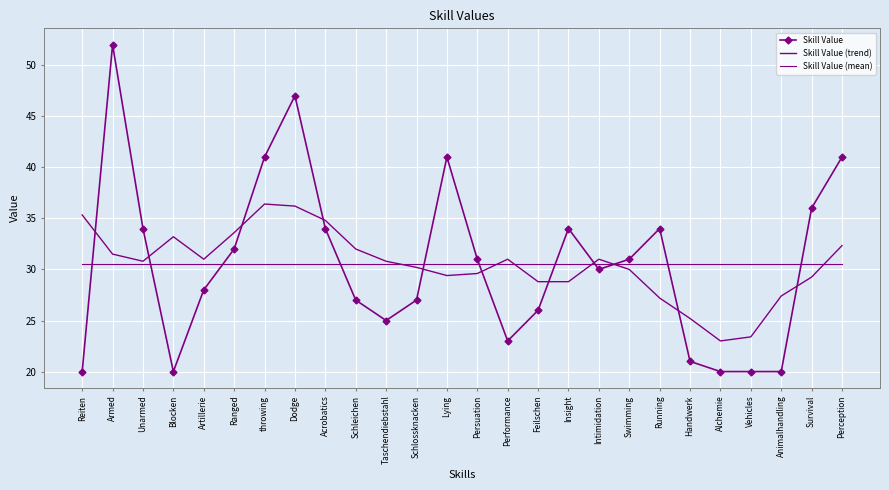

What value does the Skill Value (mean) series have at Ranged?

30.6